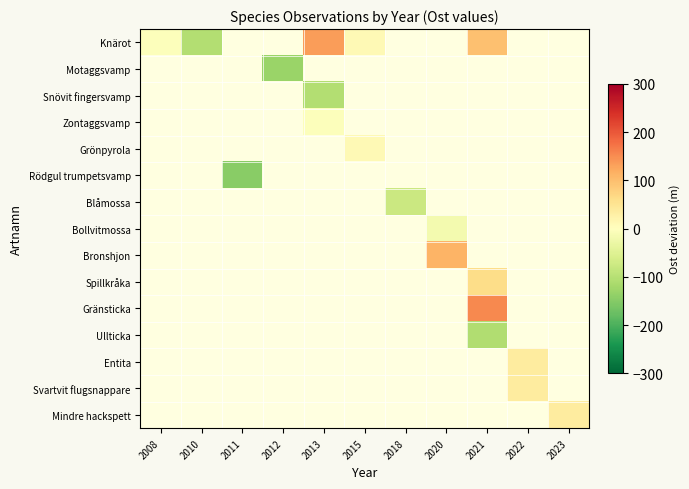

List the series in order of their overall mean, highest first.

Knärot, Motaggsvamp, Snövit fingersvamp, Zontaggsvamp, Grönpyrola, Rödgul trumpetsvamp, Blåmossa, Bollvitmossa, Bronshjon, Spillkråka, Gränsticka, Ullticka, Entita, Svartvit flugsnappare, Mindre hackspett